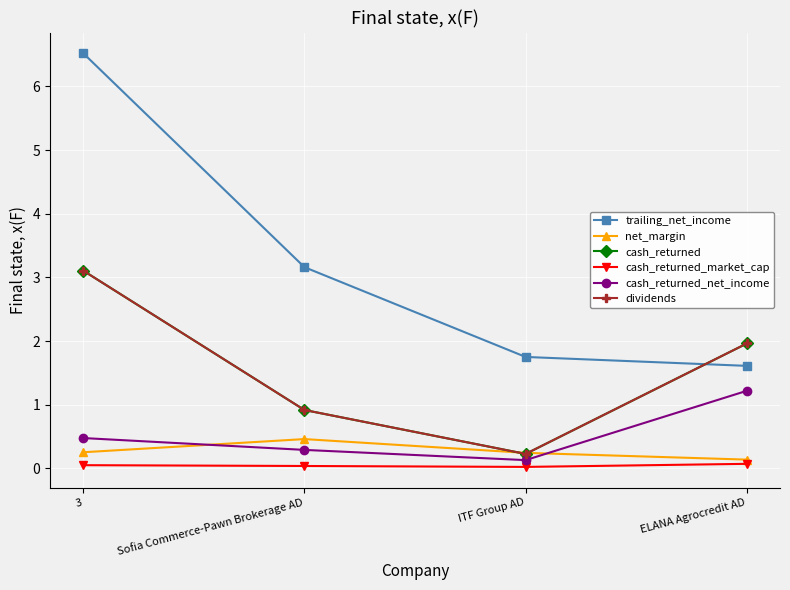

Is it true that cash_returned_market_cap equals 0.0 at ELANA Agrocredit AD?

False